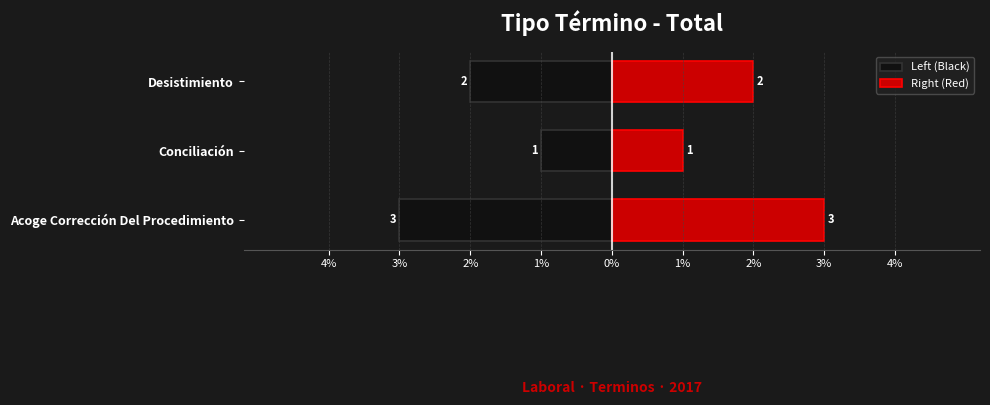

Reading left to right, extract all data points from this chart.

Left (Black): -3	-1	-2
Right (Red): 3	1	2